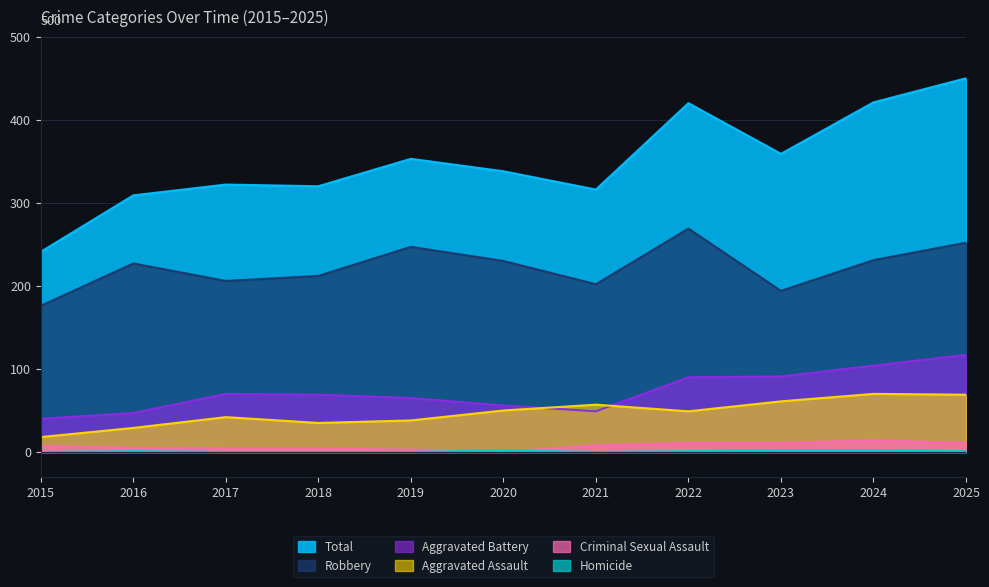

Which category has the lowest value in the Total series?

2015